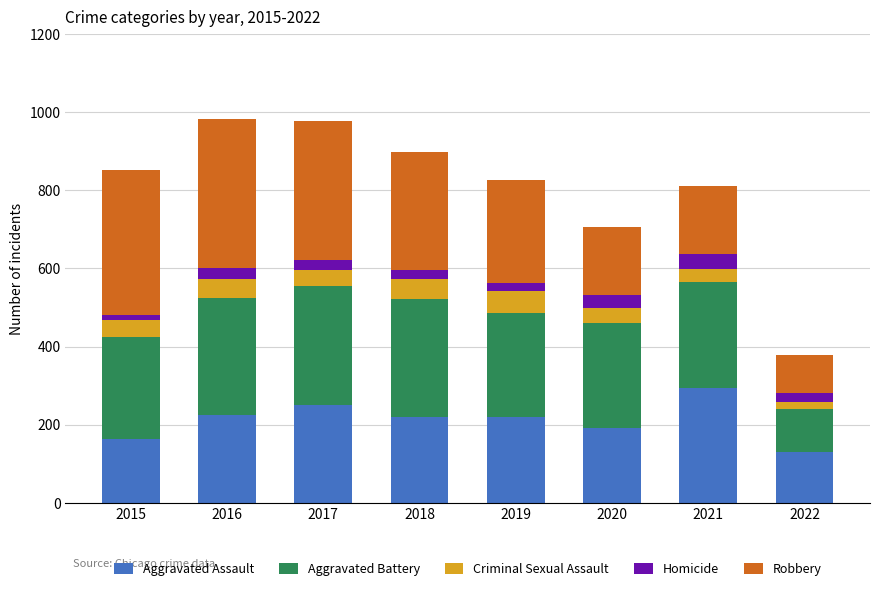

How many categories are shown in the chart?

8